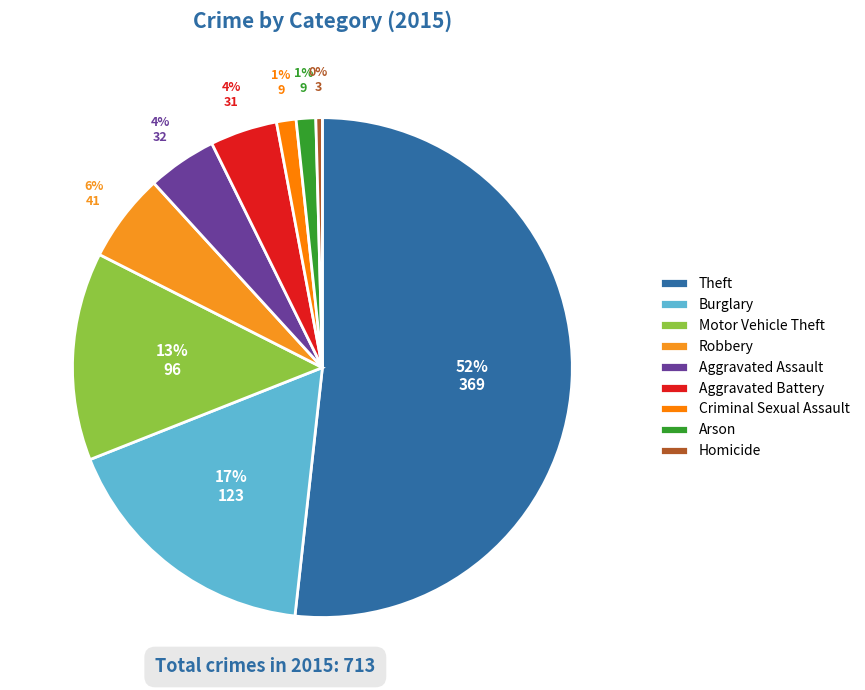

To the nearest percent, what portion does Theft represent?

52%